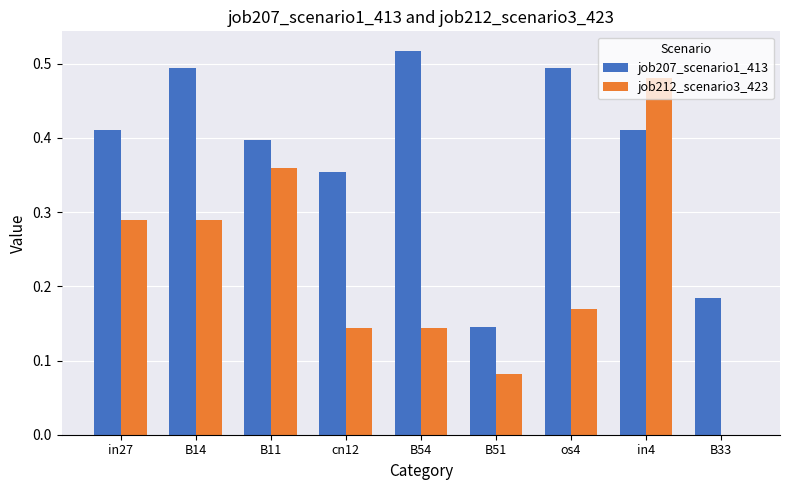

What is the total value across all series at B54?

0.7